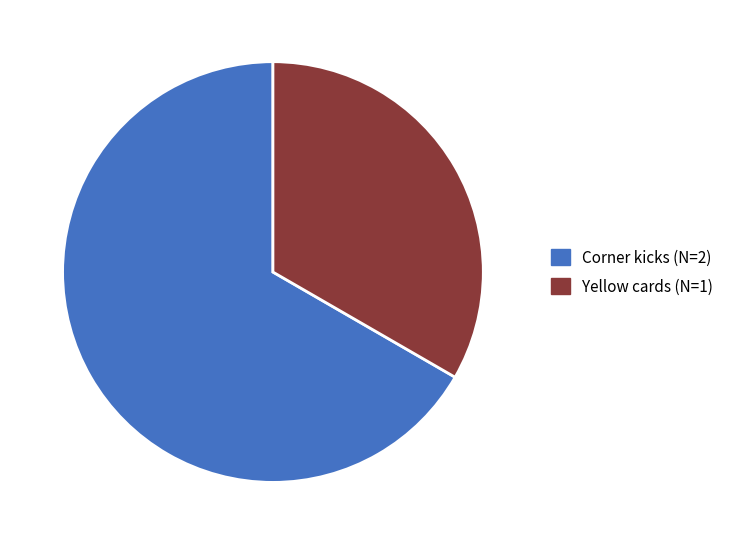

How many segments does this pie chart have?

2